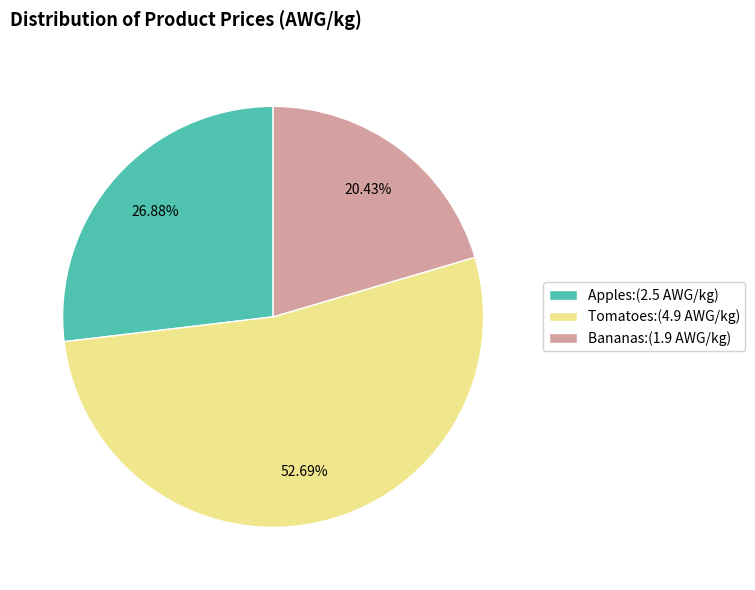

What is the majority slice?

Tomatoes